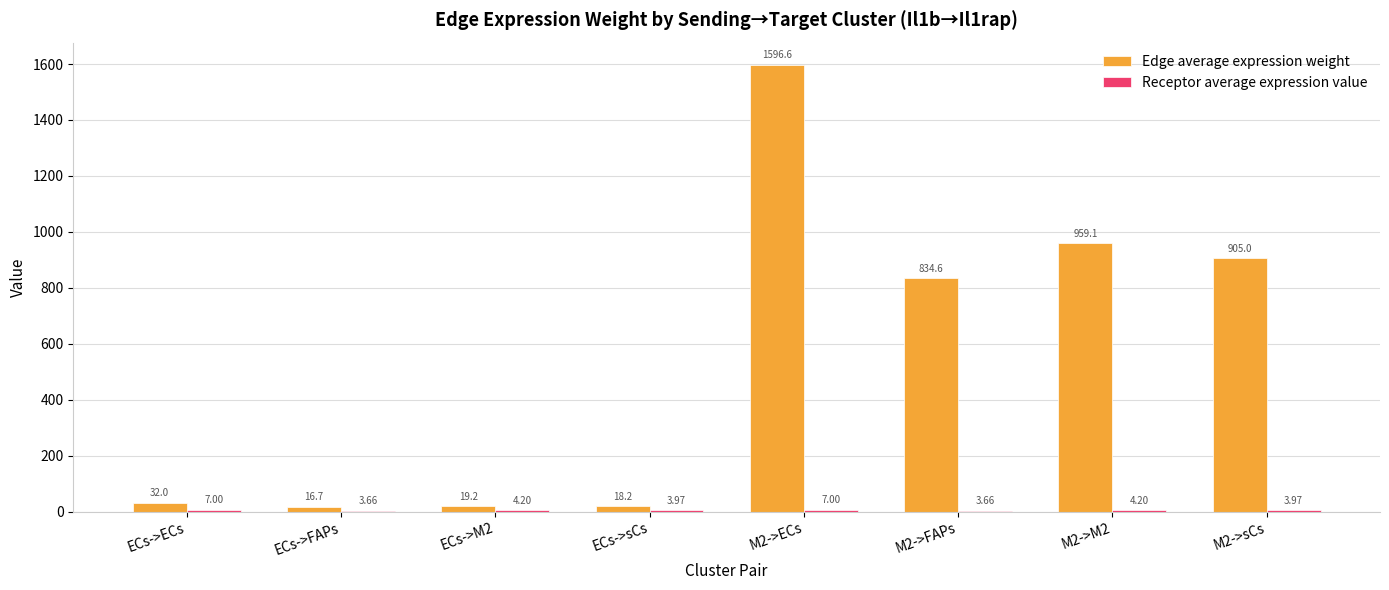

At which category is the sum across all series the highest?

M2->ECs